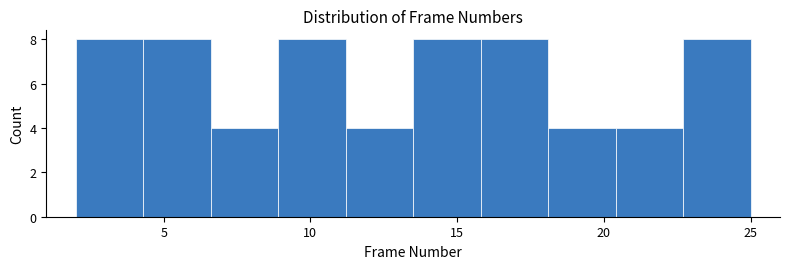

Reading left to right, list every bar in this chart as the range it spans on the x-axis followed by its height. Neither the bar edges nor the heights are printed on the chart, so give them approximately, as read against the axes.

2.0 to 4.3: 8
4.3 to 6.6: 8
6.6 to 8.9: 4
8.9 to 11.2: 8
11.2 to 13.5: 4
13.5 to 15.8: 8
15.8 to 18.1: 8
18.1 to 20.4: 4
20.4 to 22.7: 4
22.7 to 25.0: 8